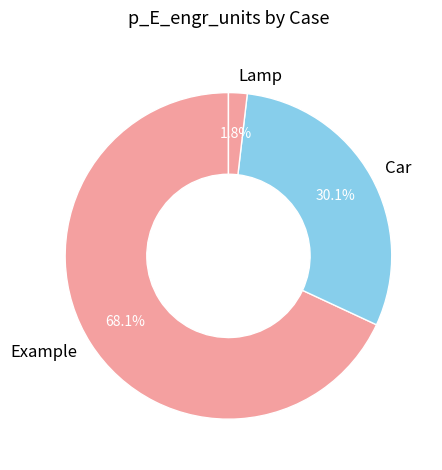

To the nearest percent, what percentage of the pie is Lamp?

2%